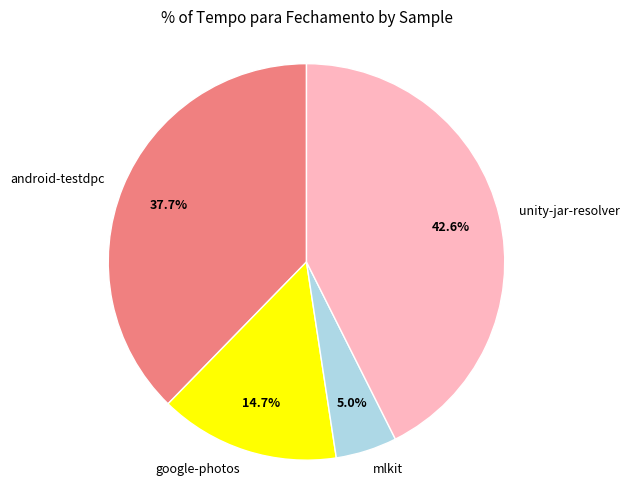

To the nearest percent, what is the difference between the largest and smallest slice percentages?

38%